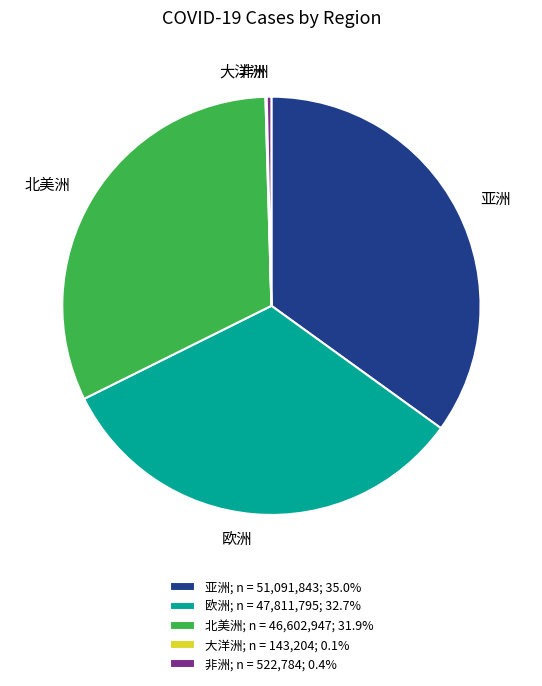

Which has a higher value, 北美洲 or 亚洲?

亚洲